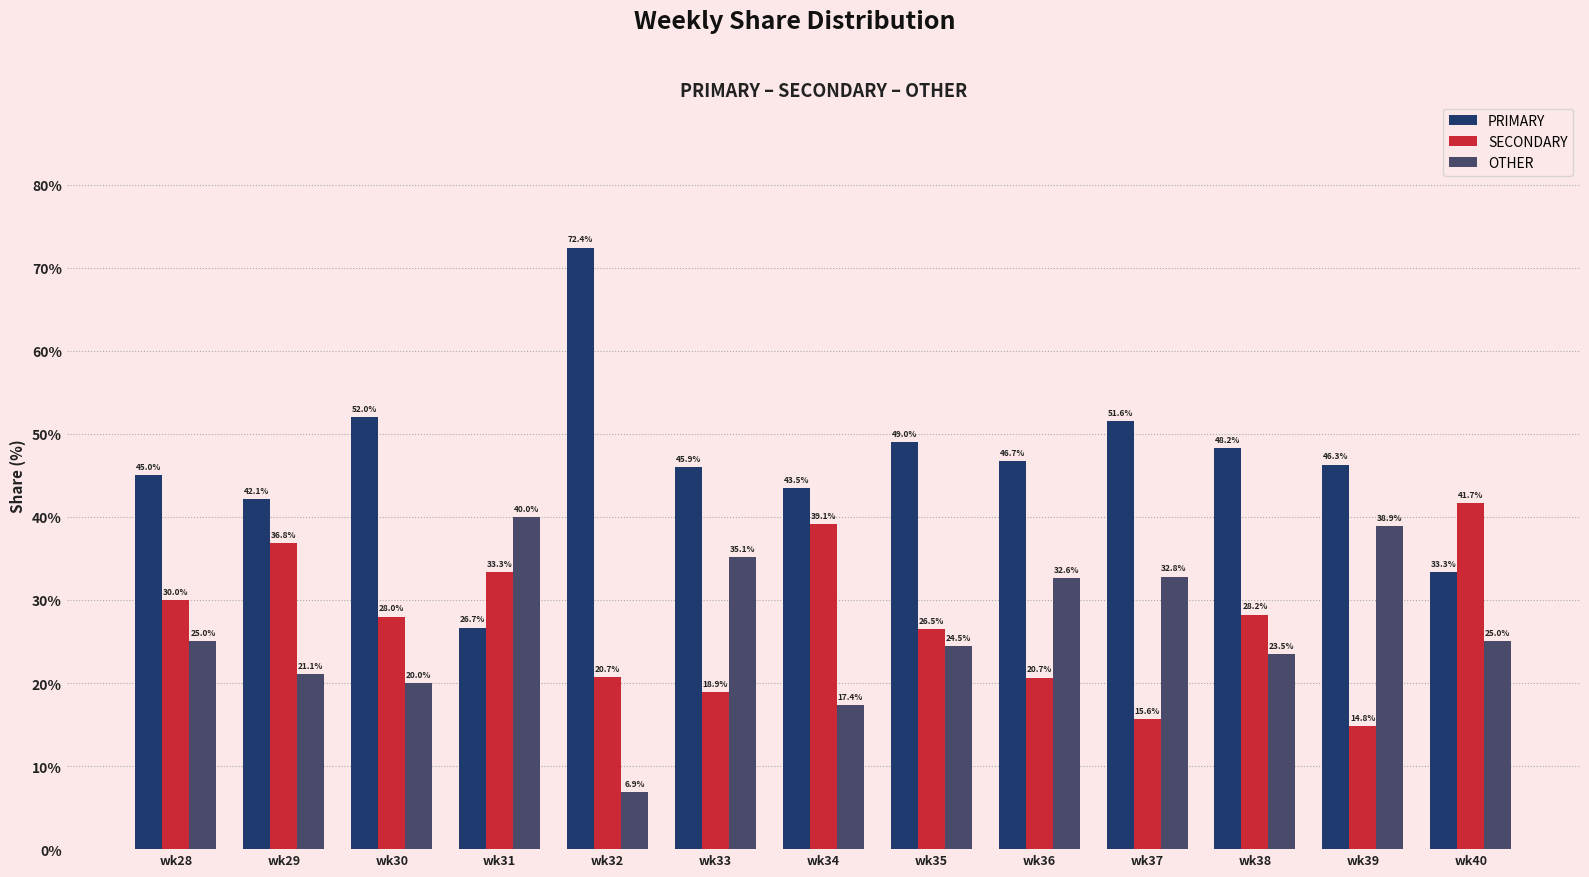

Rank the series at wk40 from highest to lowest value.

SECONDARY, PRIMARY, OTHER